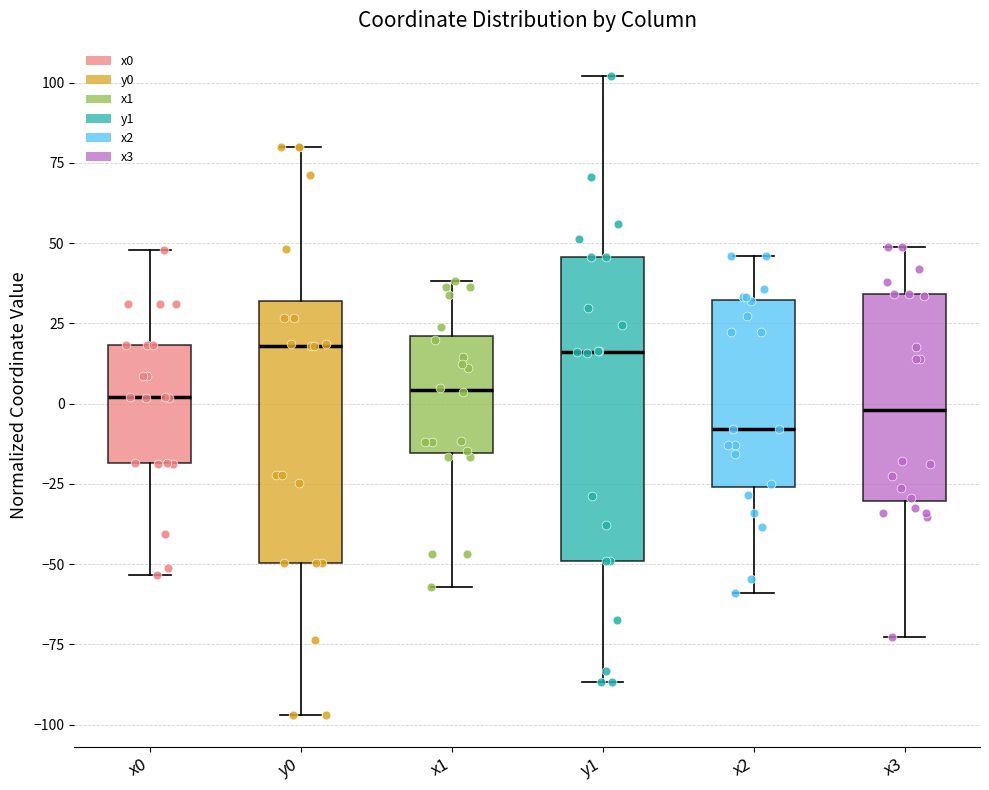

Reading left to right, read every box against the y-axis: the position of its median line, the range the box covers, and the ends of its whiskers. The values are not printed on the chart, so give them approximately, as read against the axis.

x0: median 0, box -20 to 20, whiskers -55 to 50
y0: median 20, box -50 to 30, whiskers -95 to 80
x1: median 5, box -15 to 20, whiskers -55 to 40
y1: median 15, box -50 to 45, whiskers -85 to 100
x2: median -10, box -25 to 30, whiskers -60 to 45
x3: median 0, box -30 to 35, whiskers -75 to 50